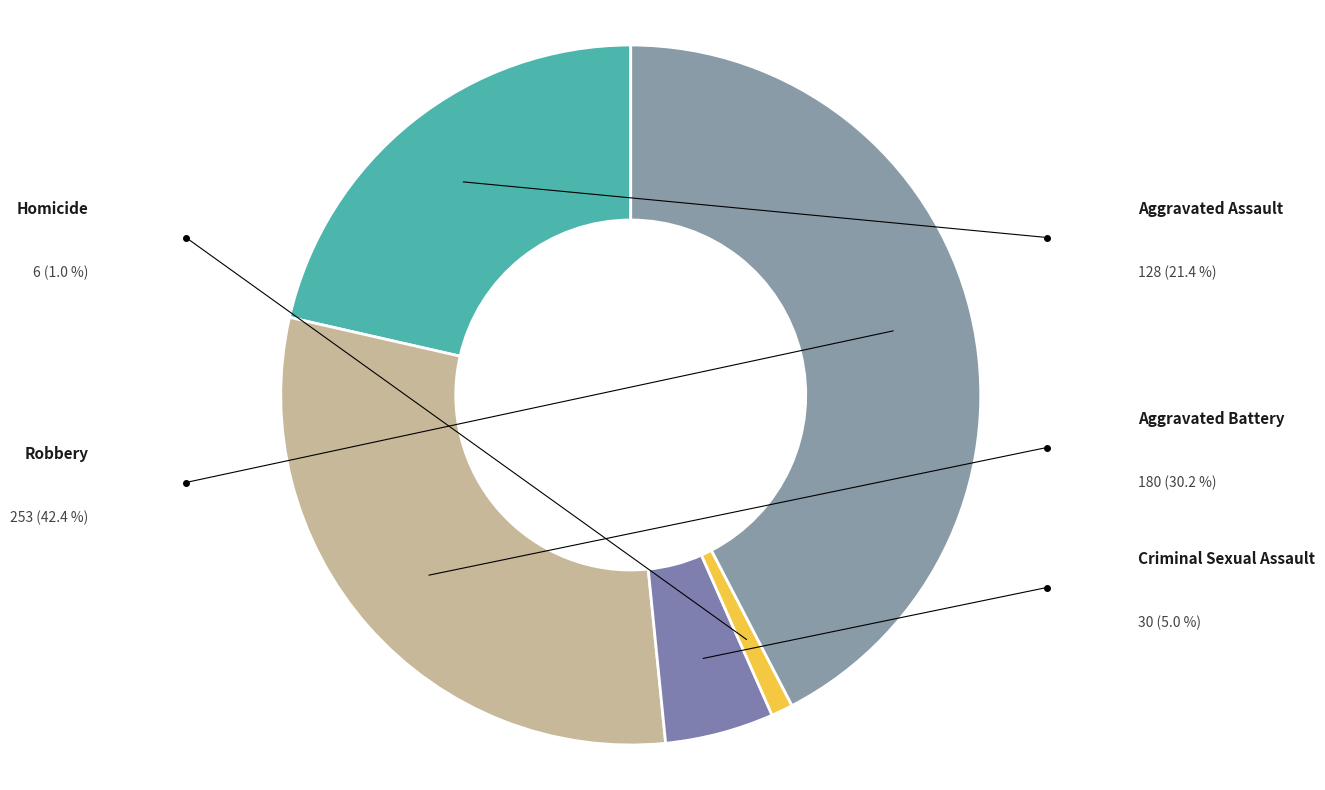

True or false: Homicide accounts for 11% of the total.

False